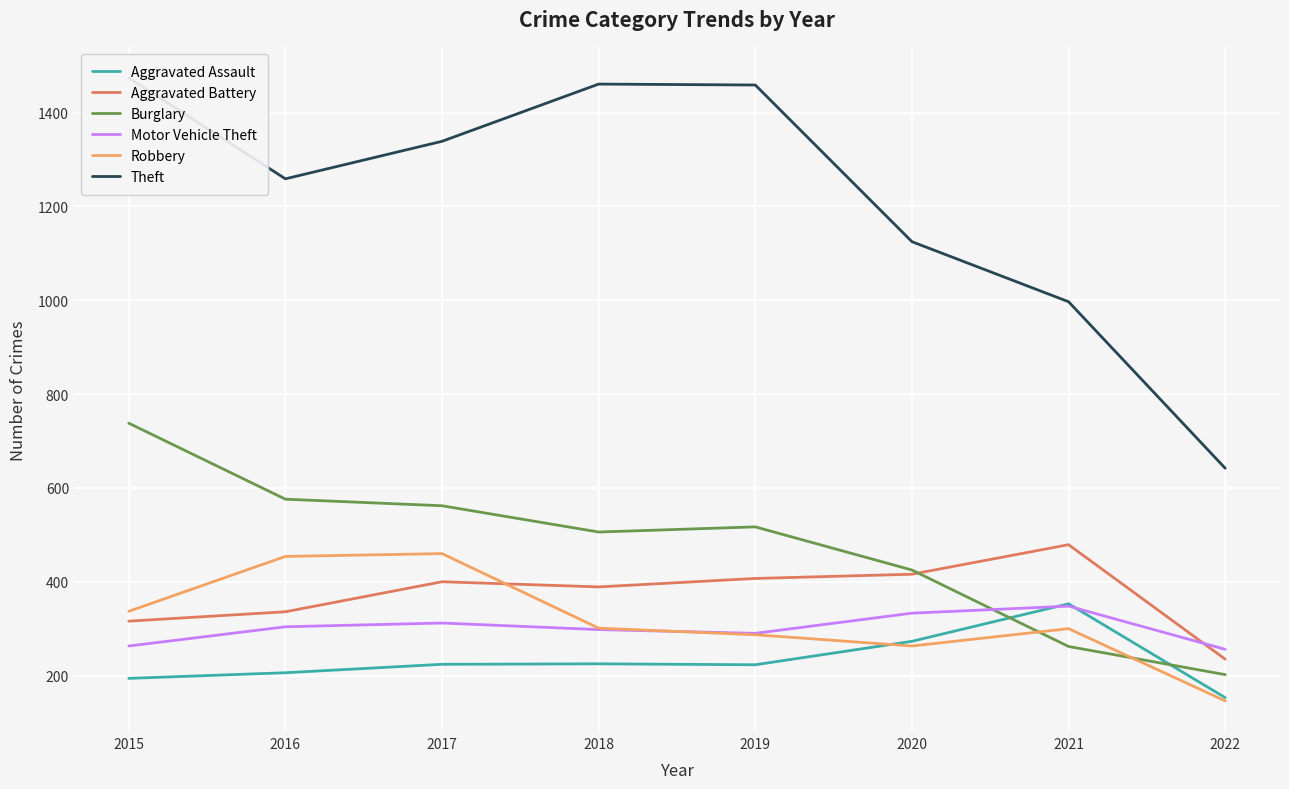

Which series has the widest spread of values?

Theft